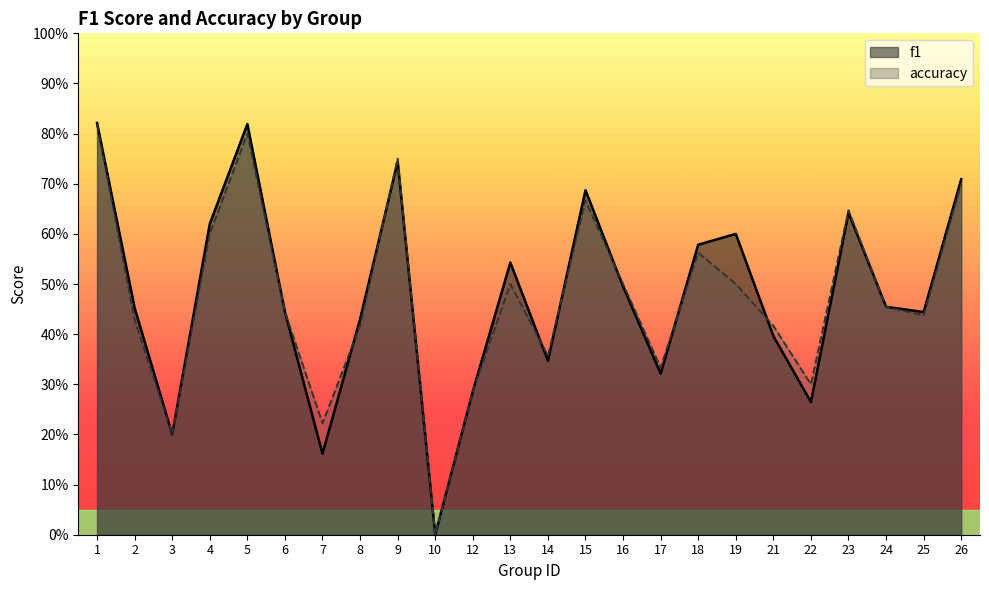

Count the number of data series in this chart.

2